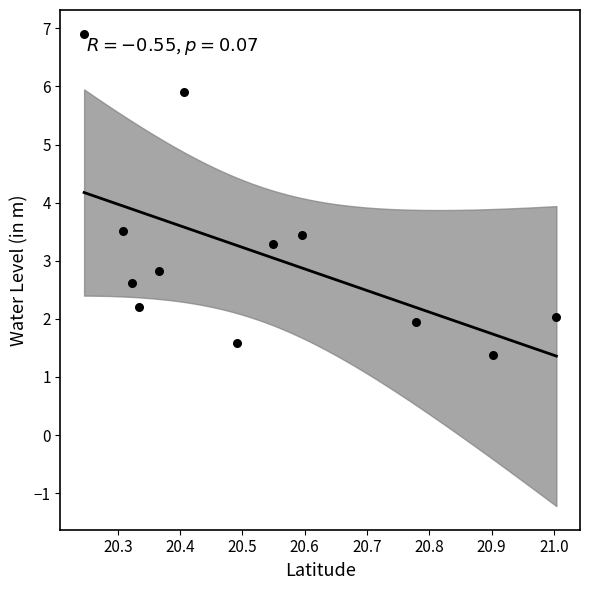

What is the average Y value?

3.1